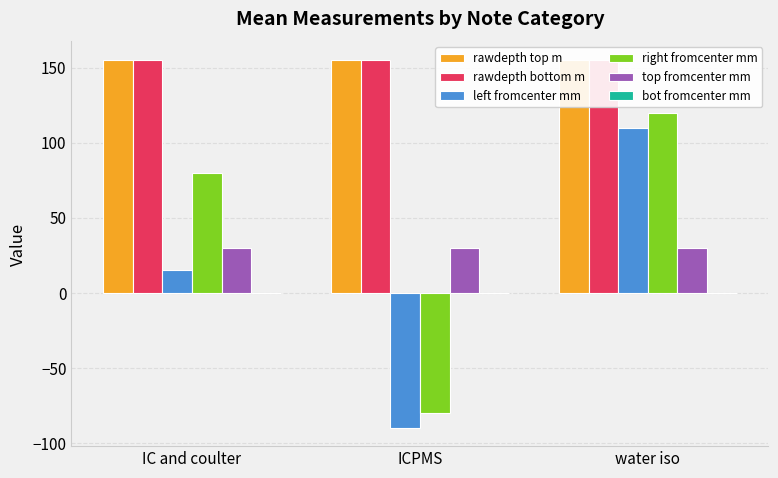

Which series has the largest total across all categories?

rawdepth bottom m